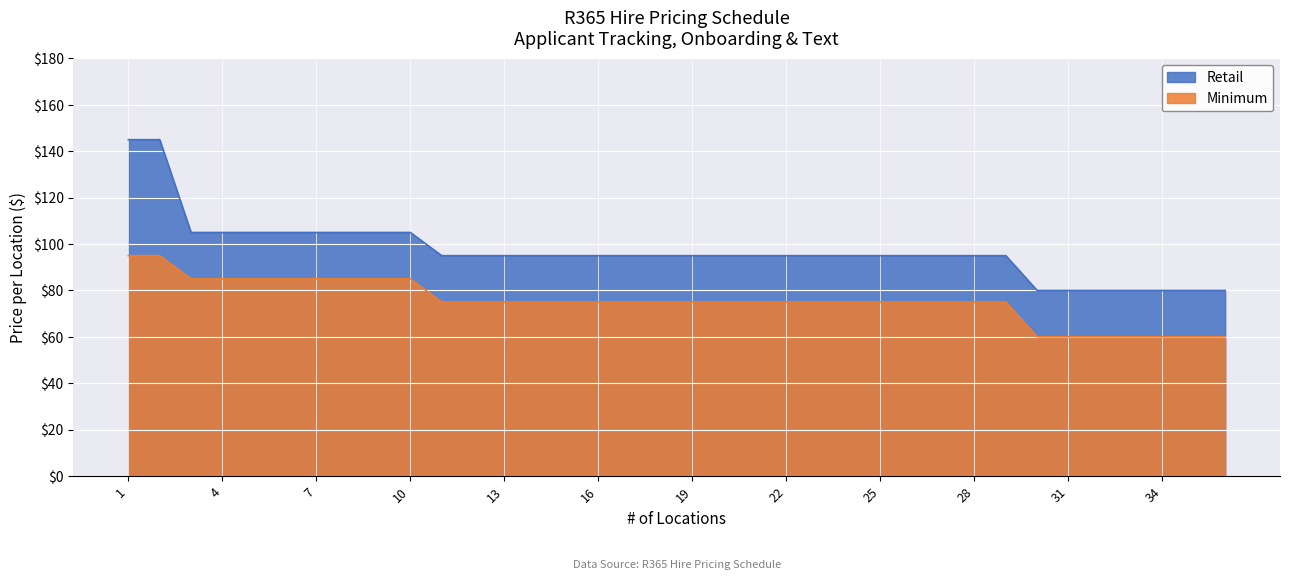

What is the highest value of the Retail series?

145